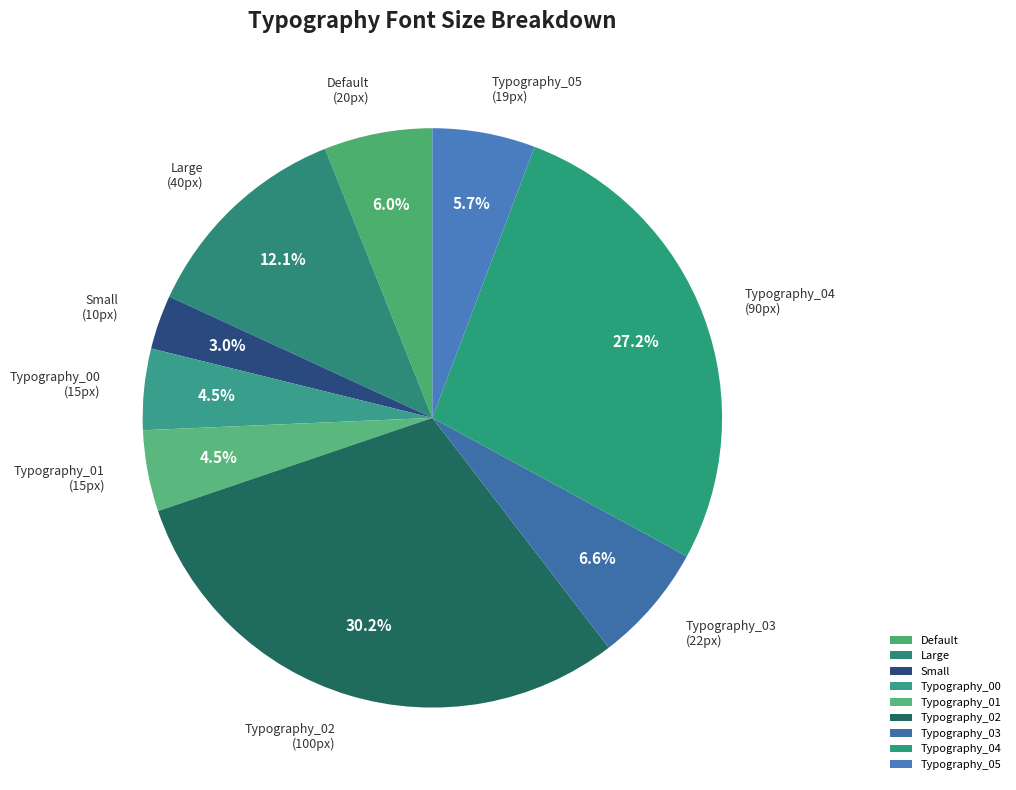

Does Typography_02 represent more than half of the total?

No